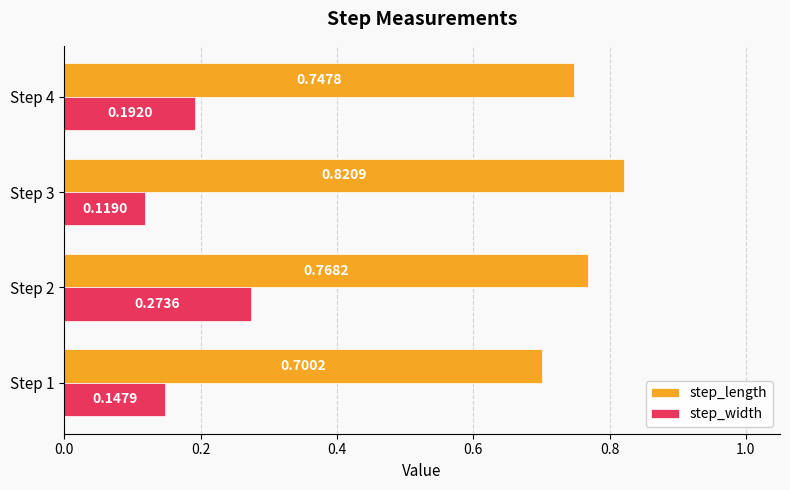

Rank the series by their maximum value, from lowest to highest.

step_width, step_length